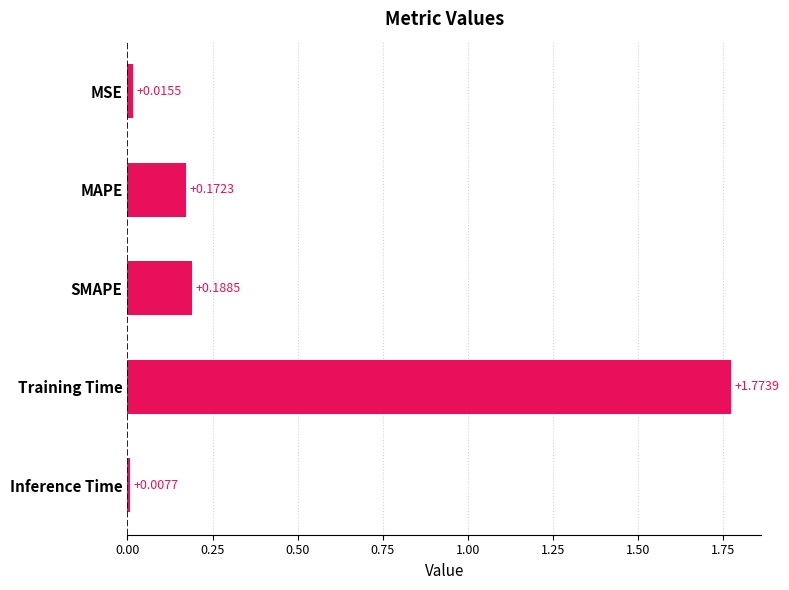

Are the bars horizontal?

Yes